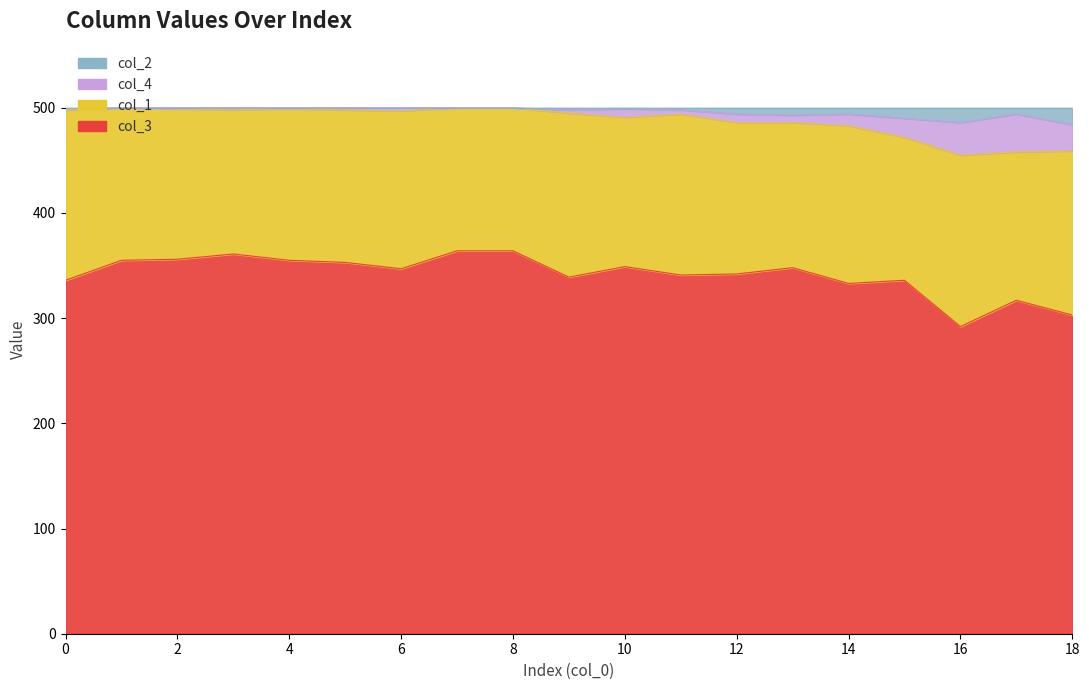

Between 3 and 17, which series saw the biggest shift?

col_3